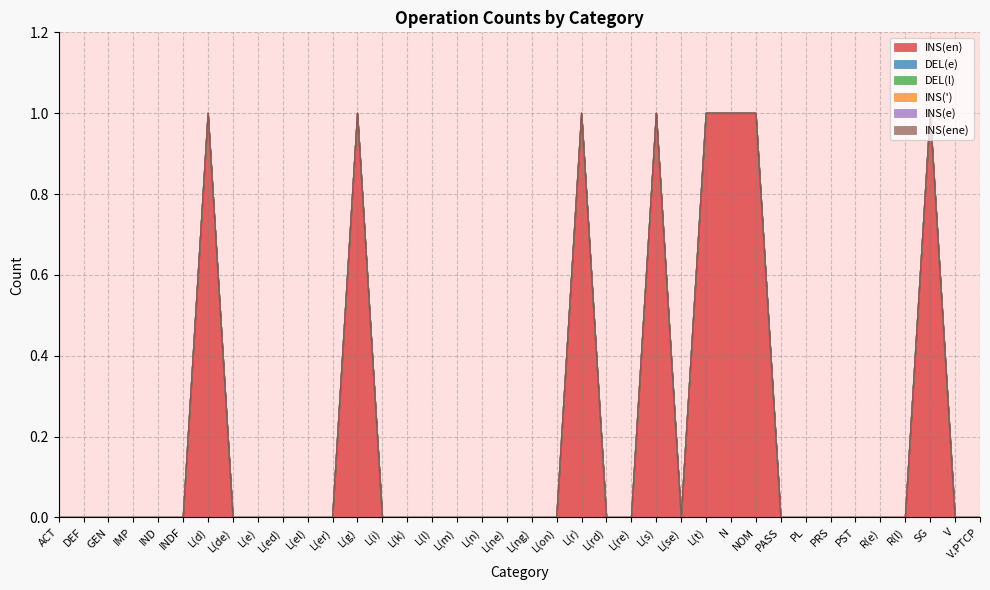

Is it true that INS(') equals 0 at V.PTCP?

True